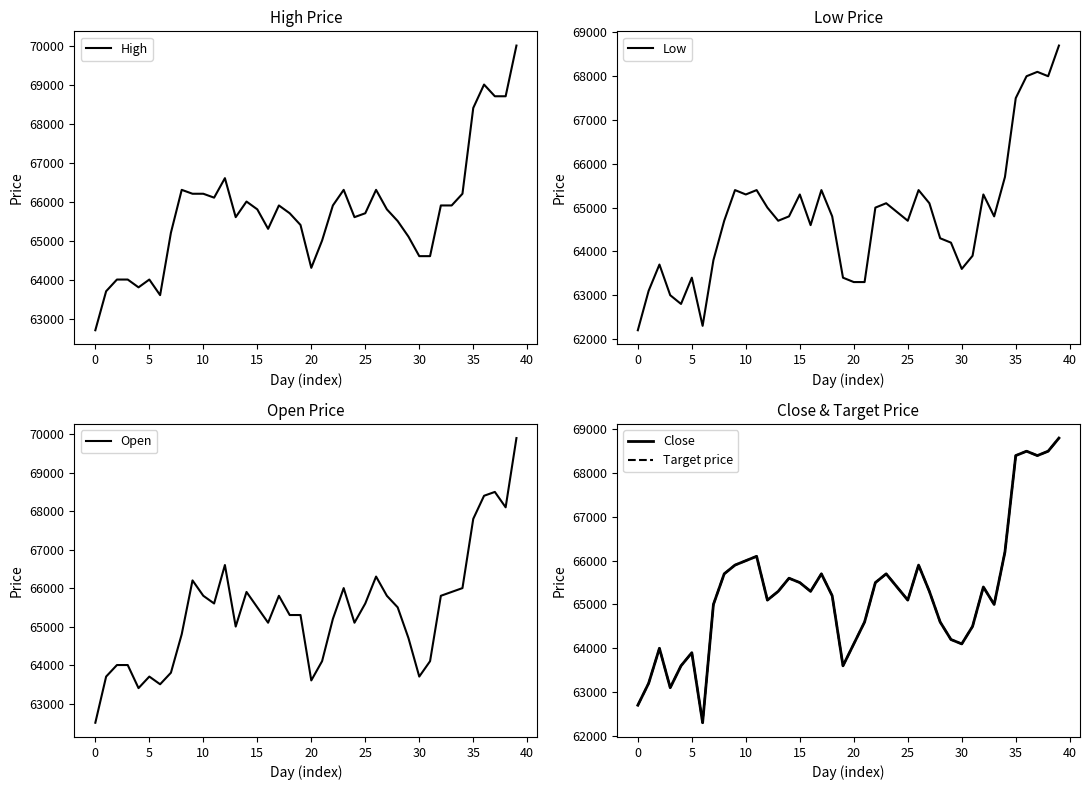

How many series are shown in this chart?

5